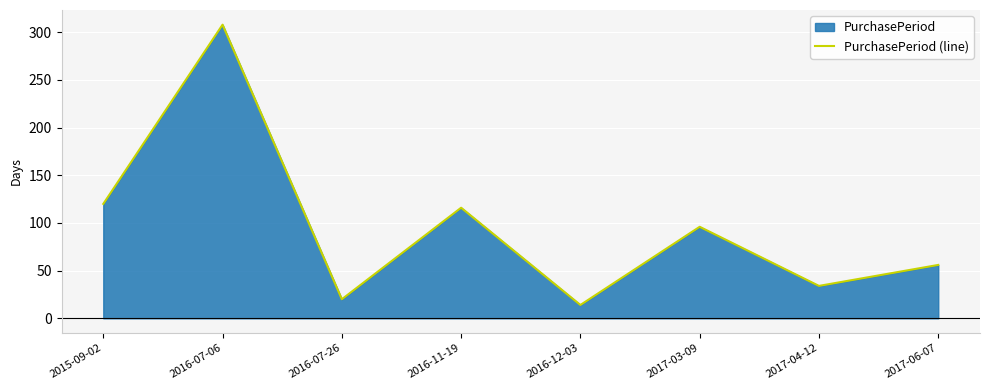

Which category has the lowest value across all series?

2016-12-03